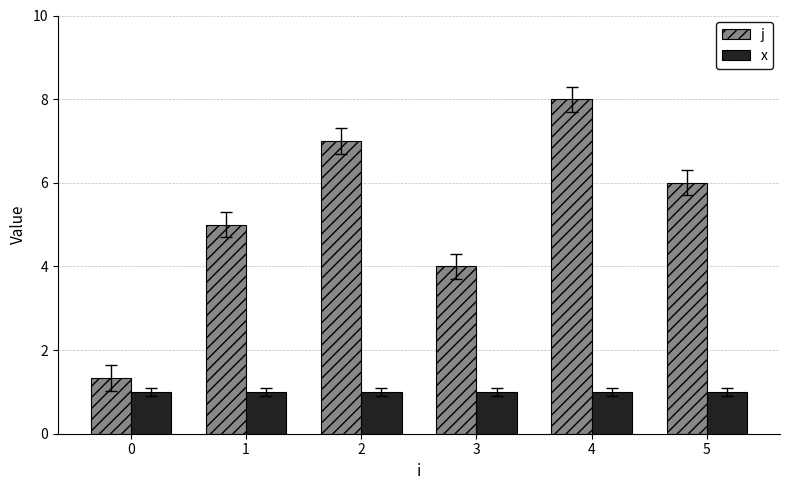

How many categories are shown in the chart?

6